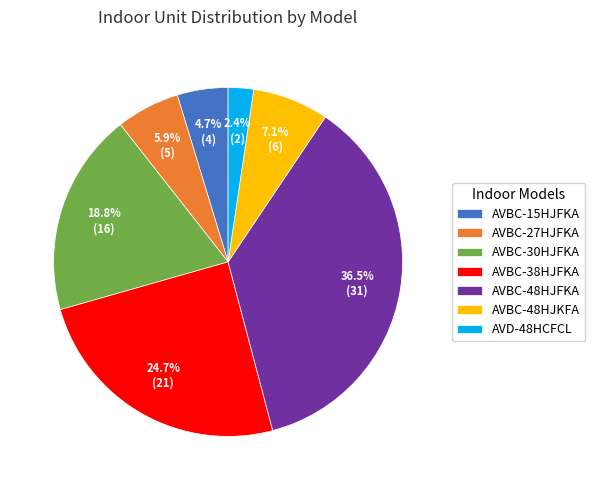

What is the largest slice in the pie chart?

AVBC-48HJFKA